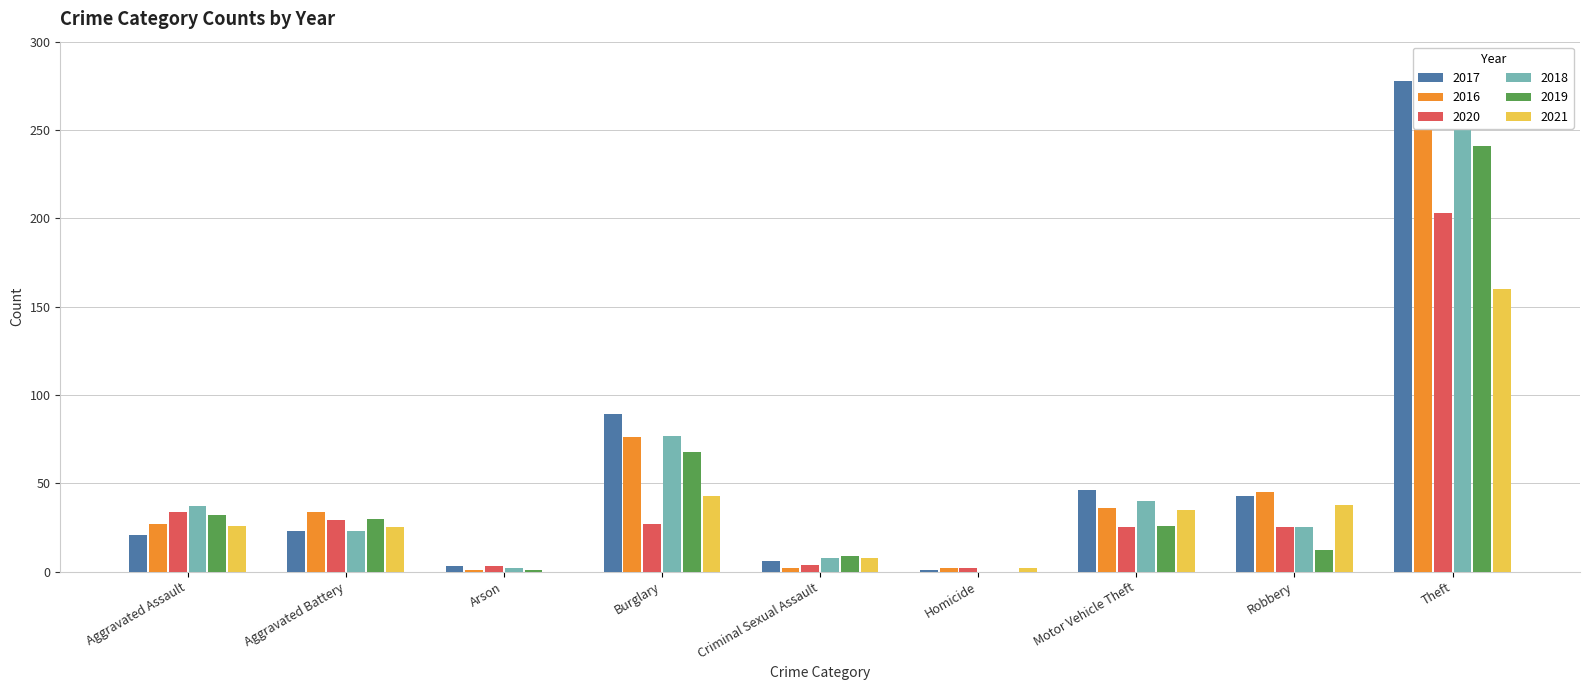

At which category is the sum across all series the highest?

Theft